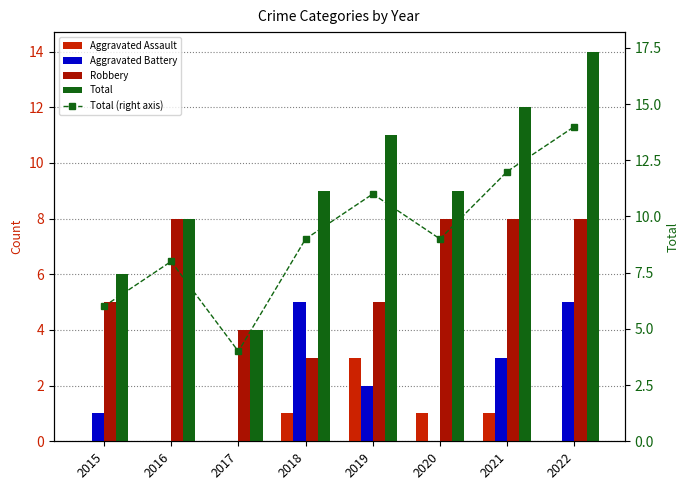

Is it true that Robbery equals 5 at 2015?

True